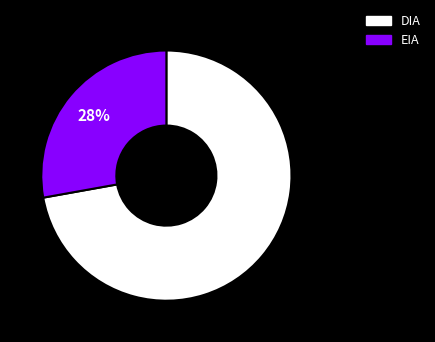

To the nearest percent, what is the difference between the DIA and EIA slice percentages?

44%